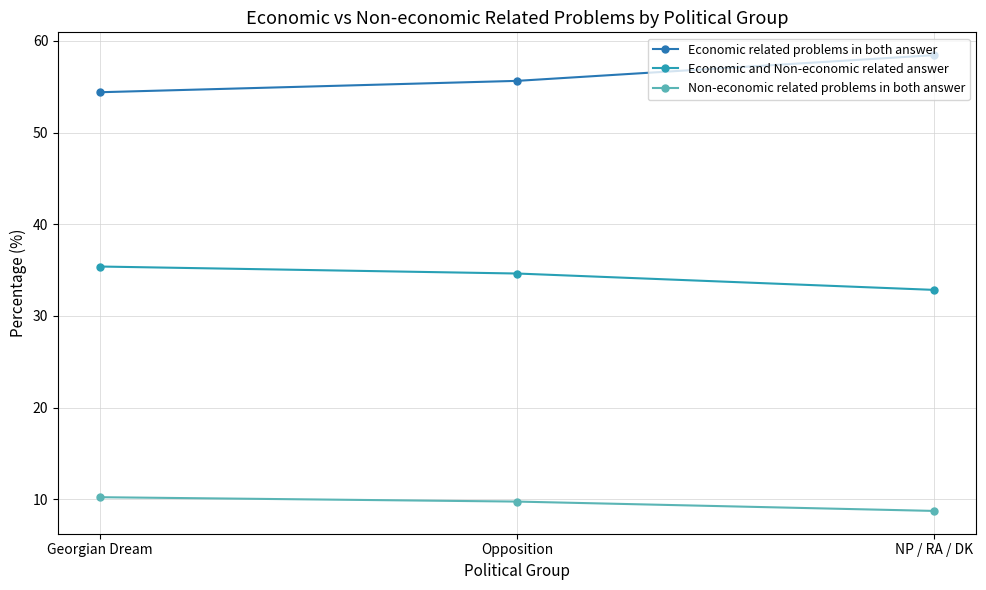

What is the minimum value for Economic related problems in both answer?

54.4